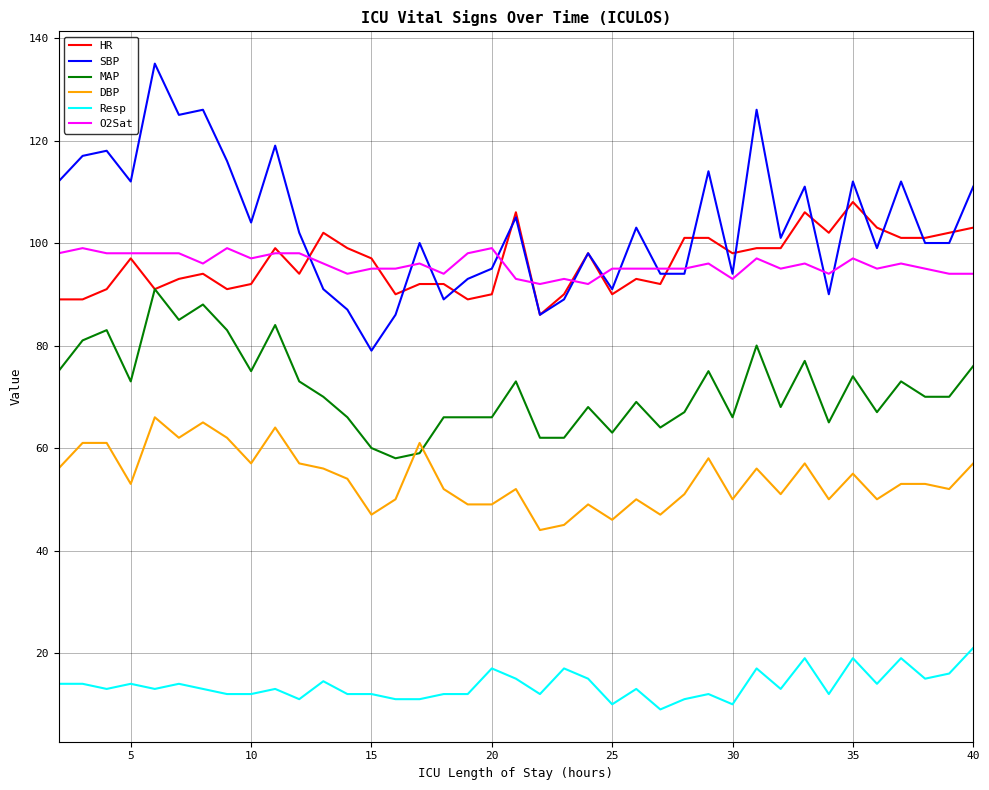

True or false: DBP and Resp intersect in this chart.

False